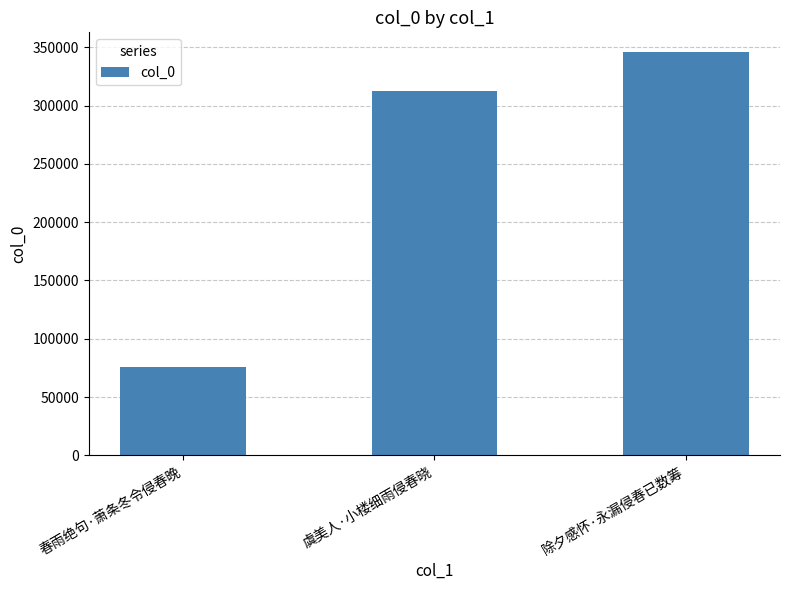

How many data points does each series have?

3